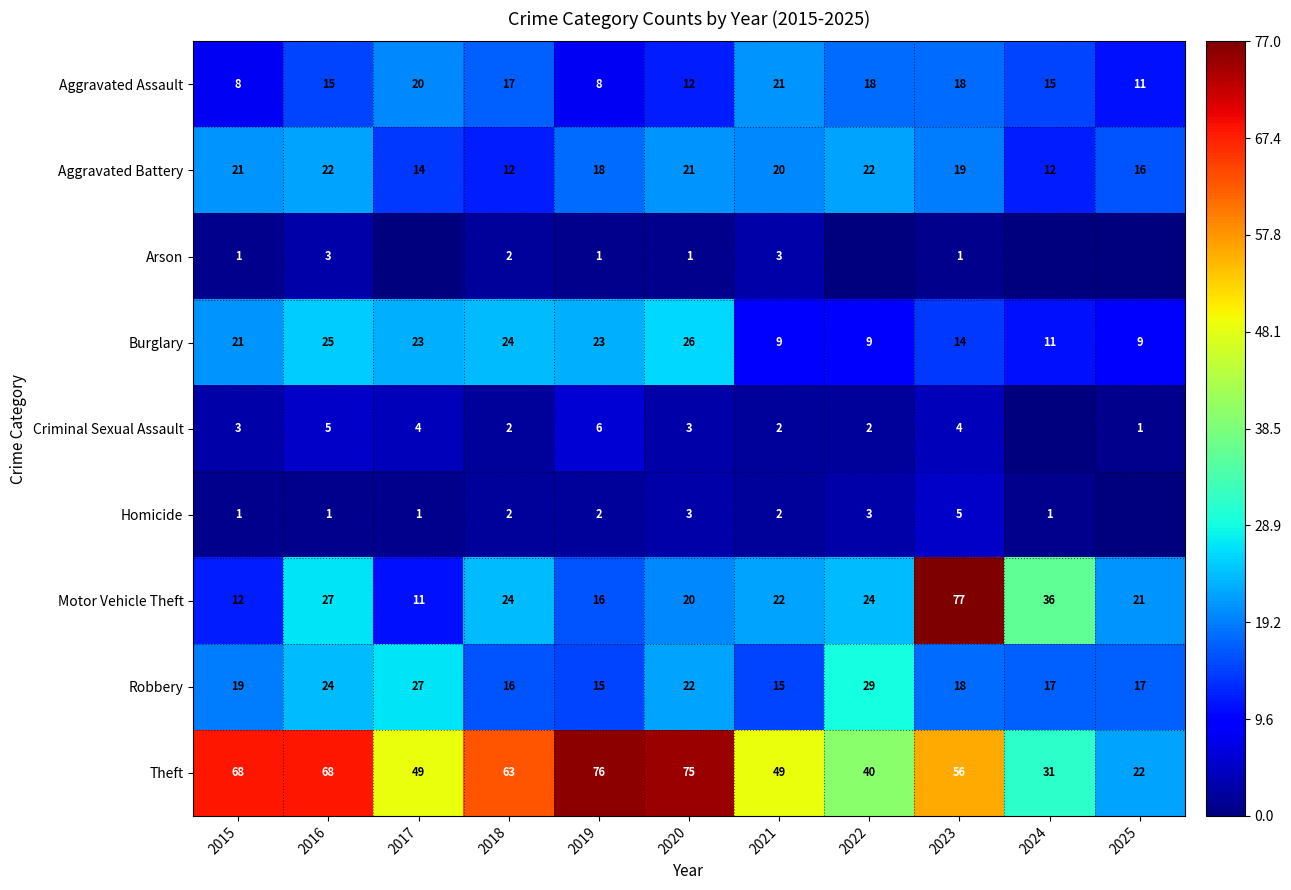

The value of Theft at 2021 is 49. True or false?

True